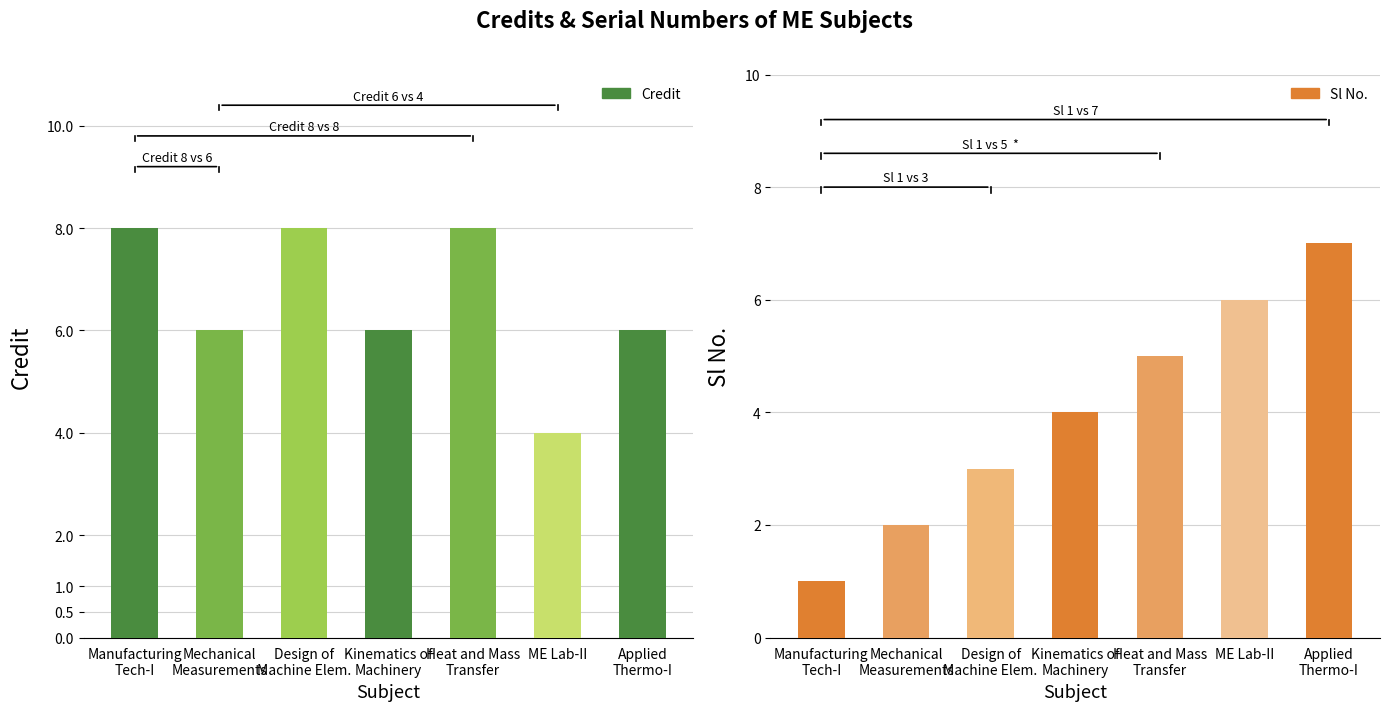

At which label does Credit reach its peak?

Manufacturing
Tech-I